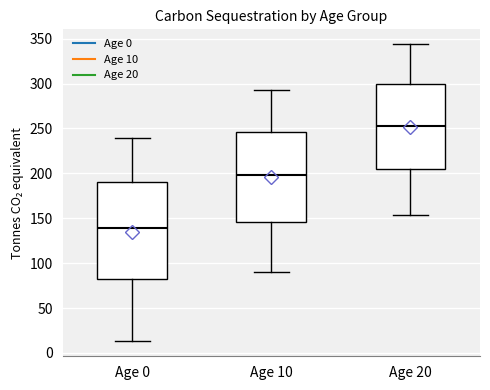

Where is the lower edge of the box for Age 20 on the y-axis? The values are not printed on the chart, so give them approximately, as read against the axis.

205